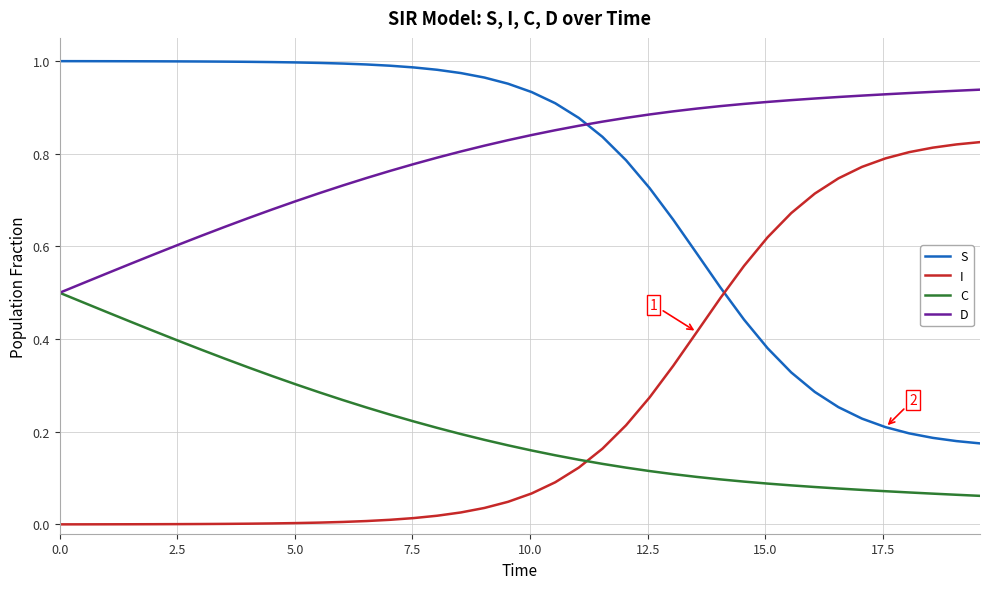

How many intersections are there between C and I?

1